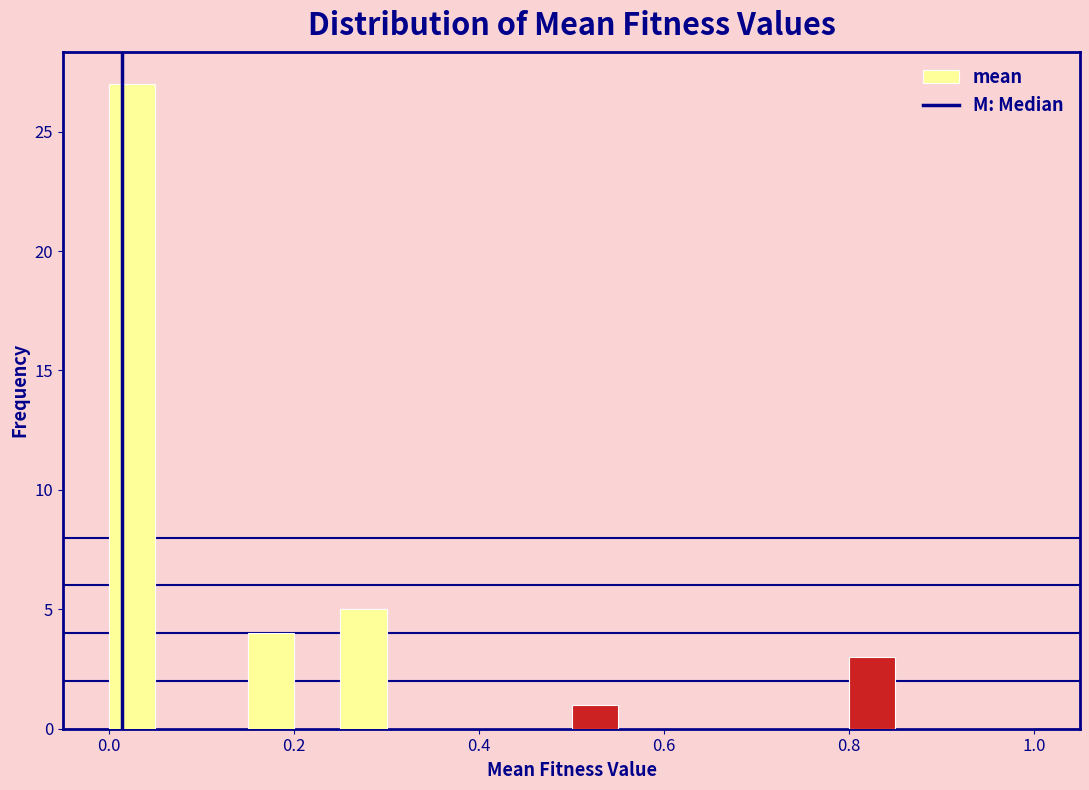

Read against the x-axis, roughly where is the centre of the tallest bar?

0.02